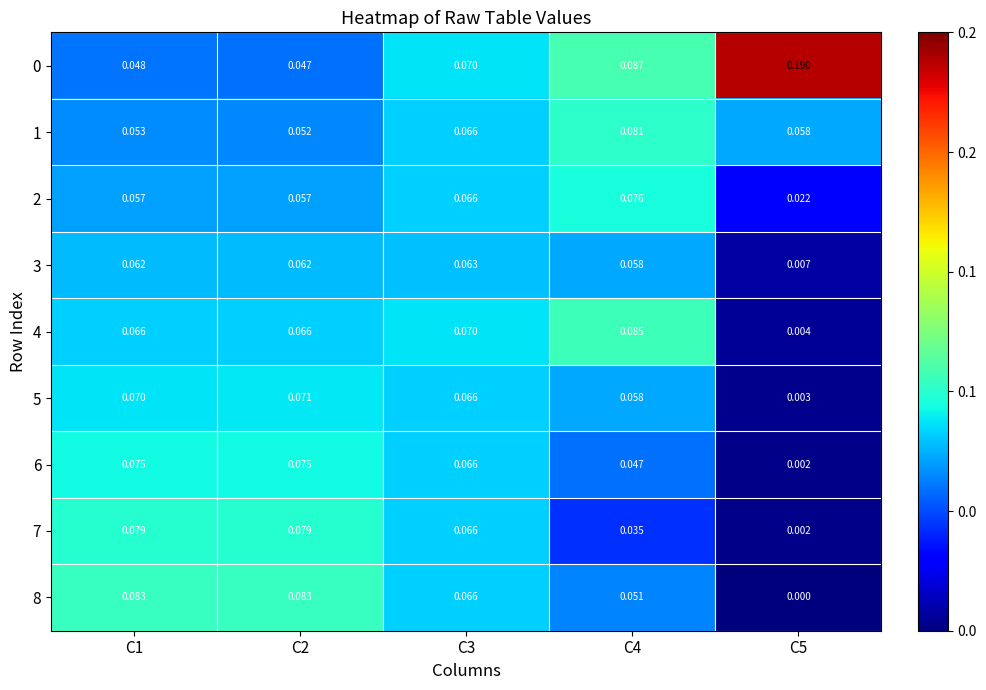

At which category is the sum across all series the highest?

C3